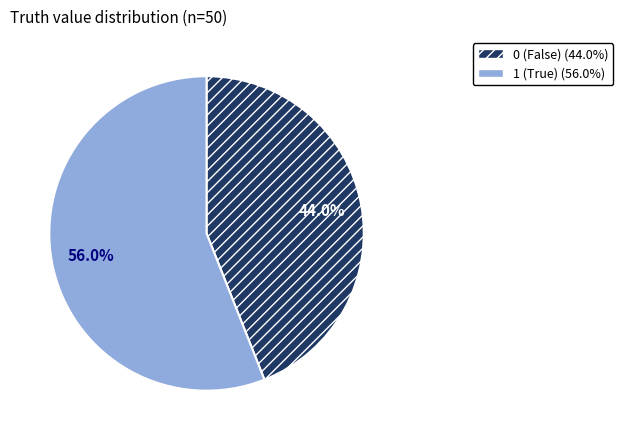

Does any single category account for the majority?

Yes